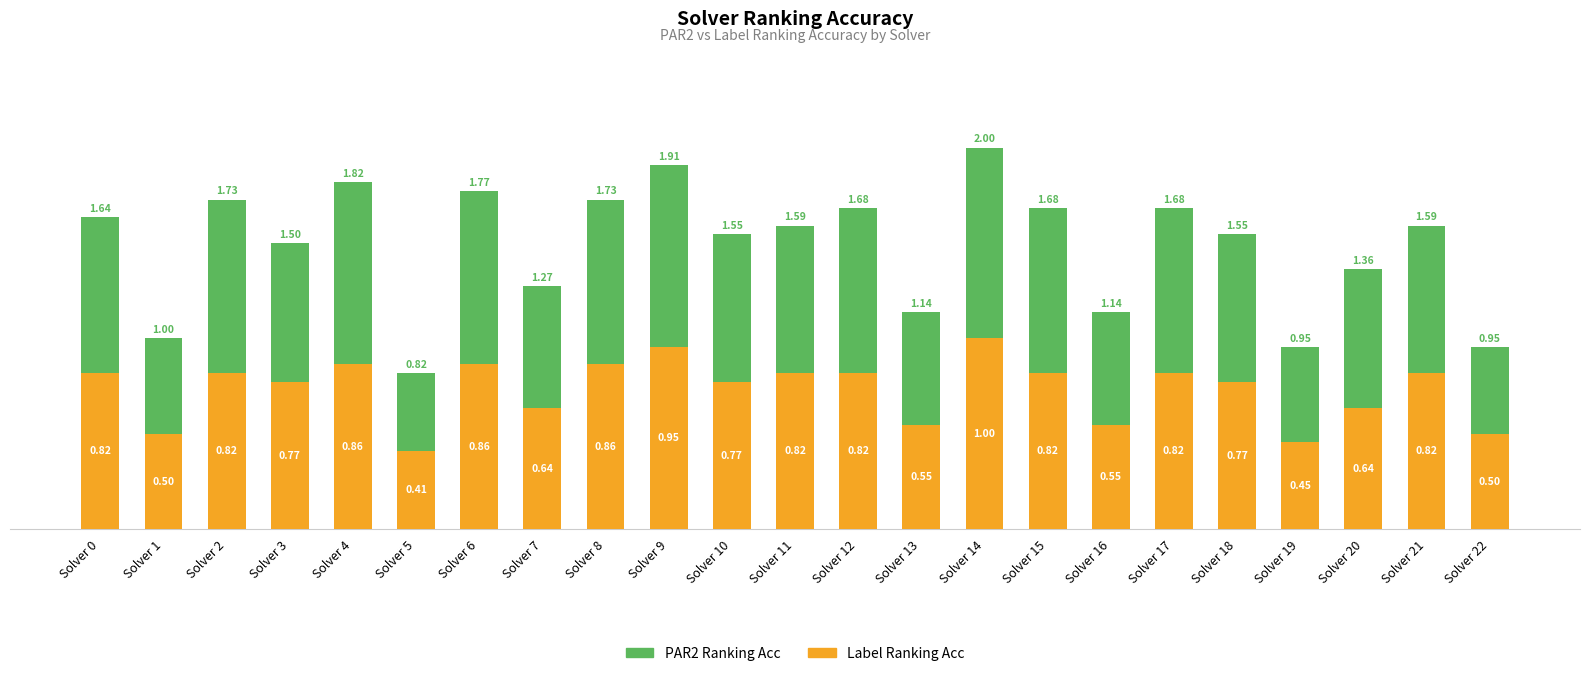

At which category is the sum across all series the highest?

Solver 14